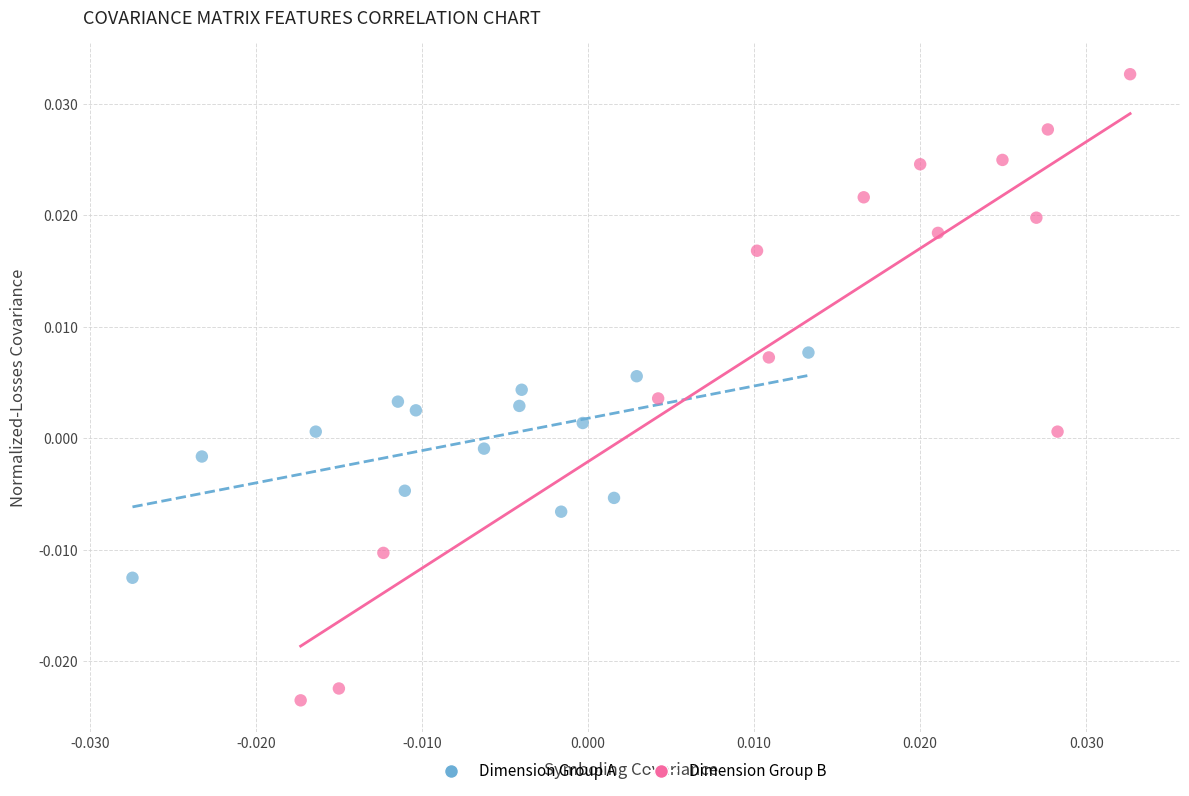

Which series reaches the maximum Y coordinate?

Dimension Group B